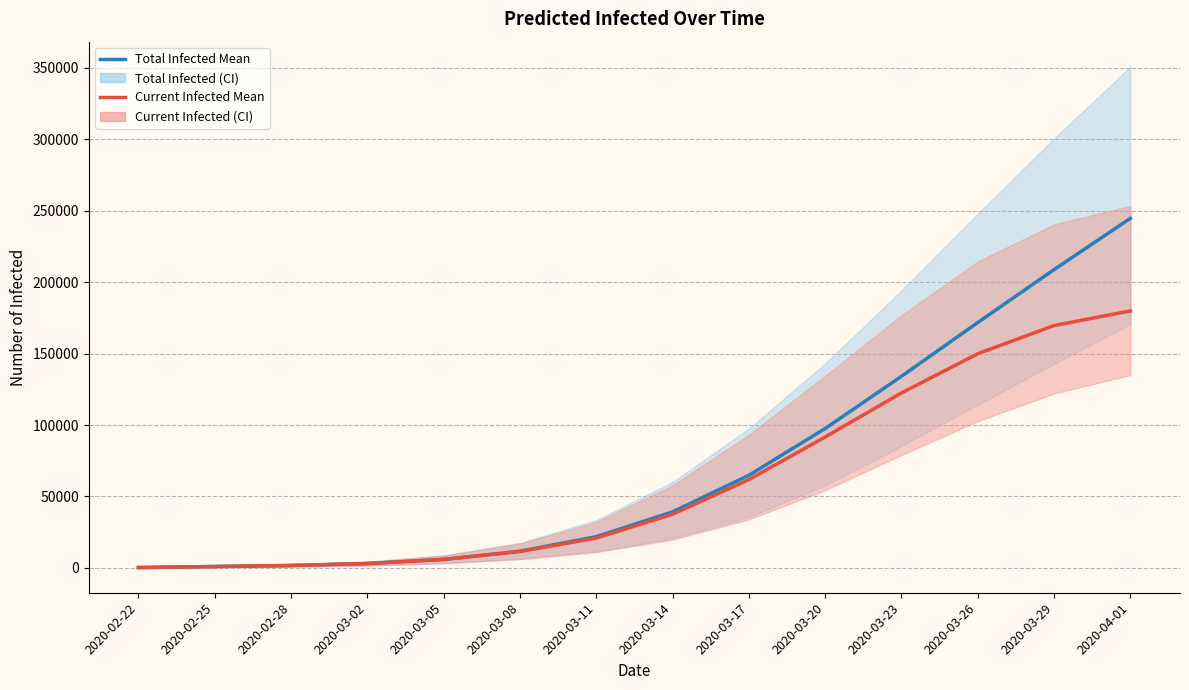

Rank the series by their maximum value, from lowest to highest.

predicted_current_infected_mean, predicted_total_infected_mean